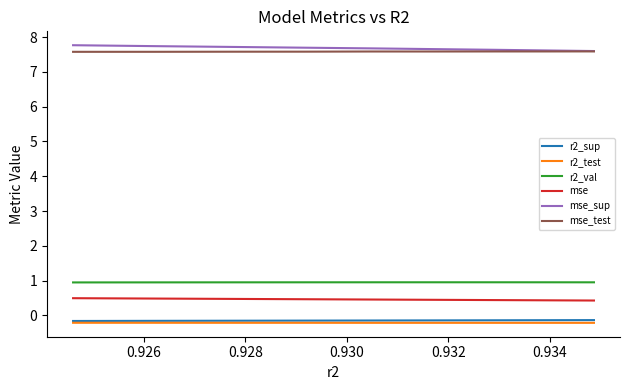

What are all the series names shown in the legend?

r2_sup, r2_test, r2_val, mse, mse_sup, mse_test